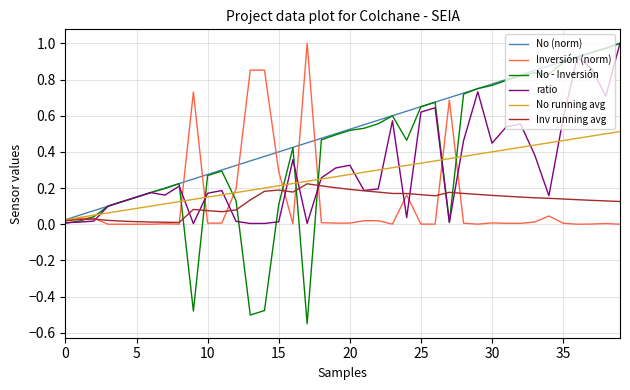

Which series has the largest total across all categories?

No (norm)